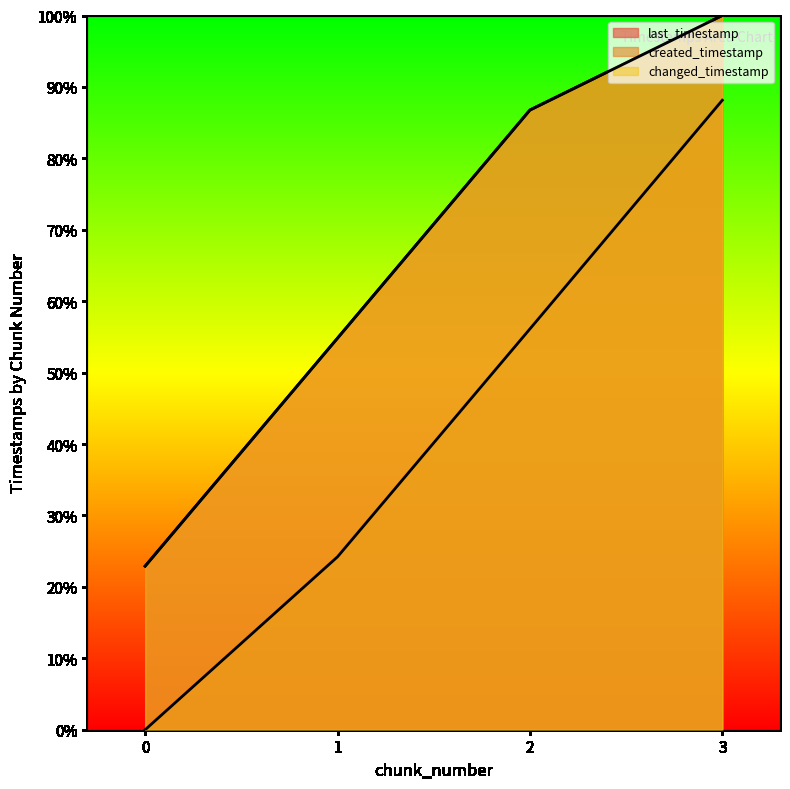

What are all the series names shown in the legend?

last_timestamp, created_timestamp, changed_timestamp